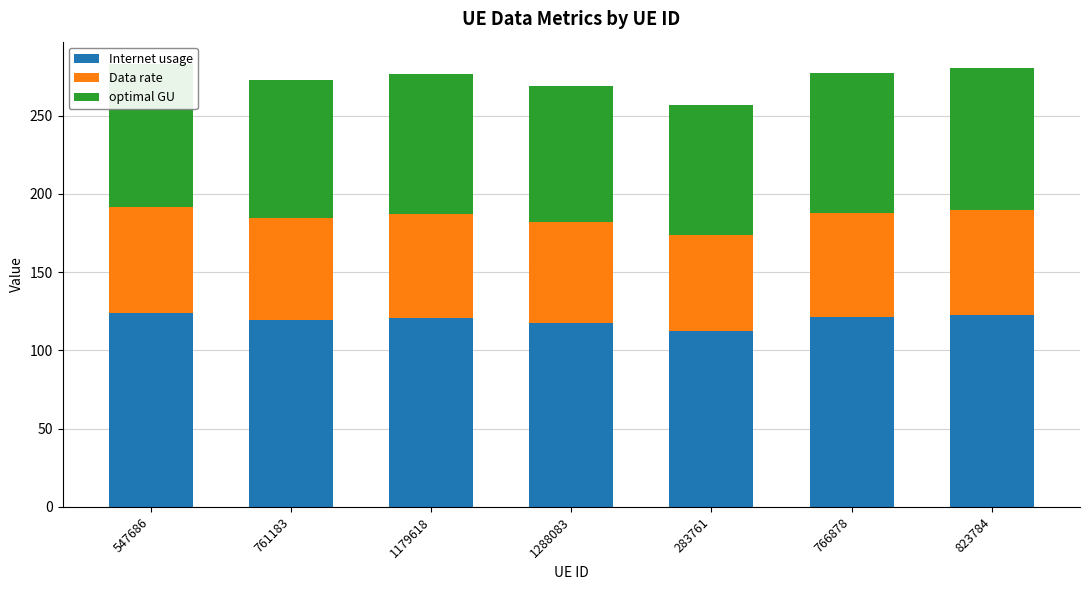

List the labels in order of Internet usage value, smallest first.

283761, 1288083, 761183, 1179618, 766878, 823784, 547686